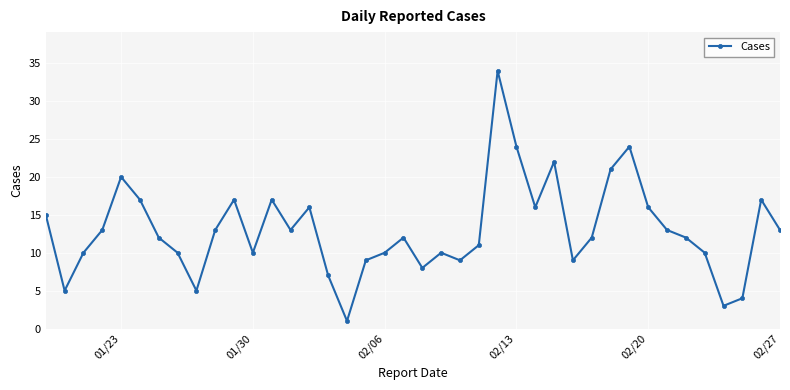

Reading right to left, extract all data points from this chart.

13	17	4	3	10	12	13	16	24	21	12	9	22	16	24	34	11	9	10	8	12	10	9	1	7	16	13	17	10	17	13	5	10	12	17	20	13	10	5	15